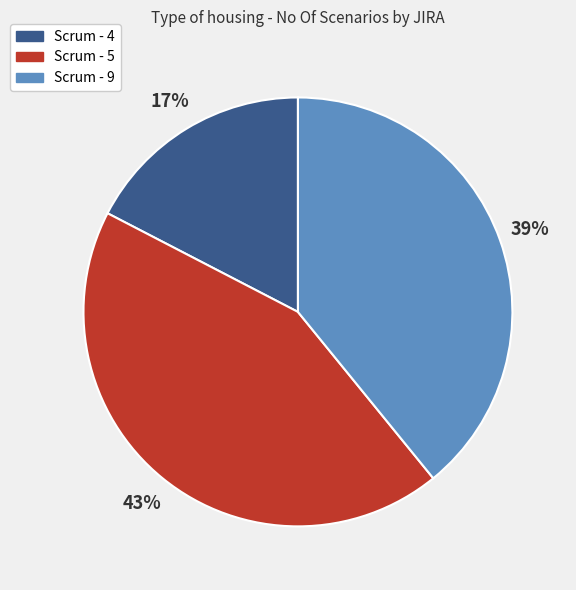

To the nearest percent, what is the average slice percentage?

33%